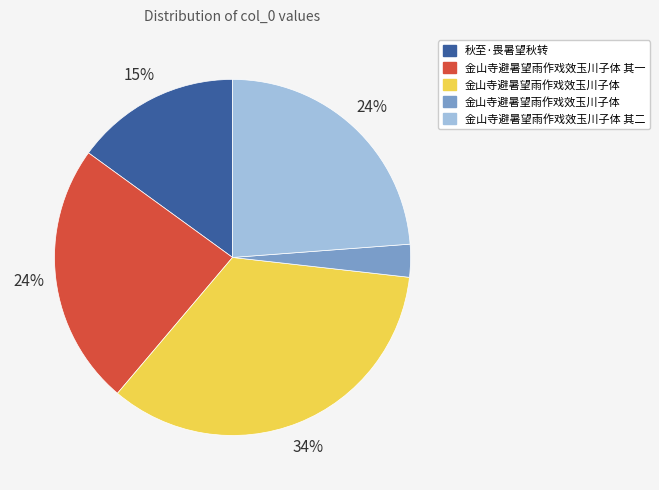

To the nearest percent, what is the difference between the largest and smallest slice percentages?

31%